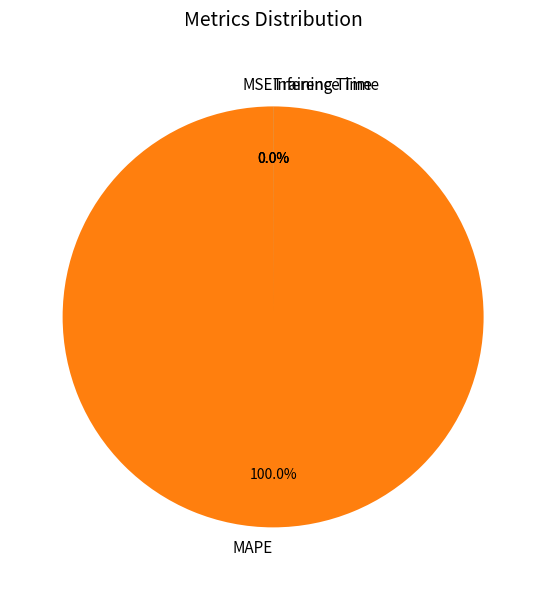

To the nearest percent, what is the average slice percentage?

25%